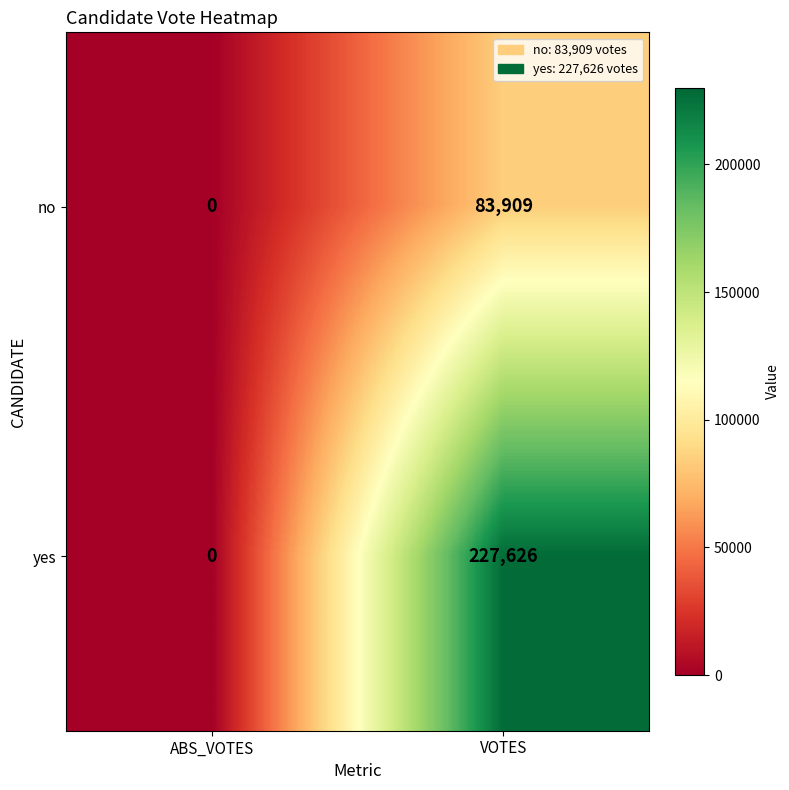

Is it true that yes equals -113900 at ABS_VOTES?

False